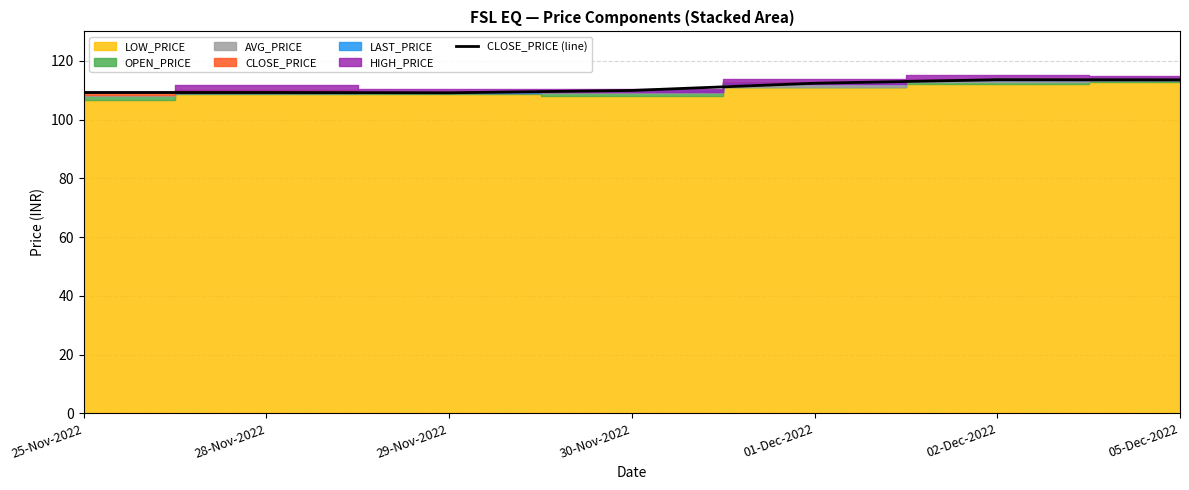

Rank the categories by value from highest to lowest.

02-Dec-2022, 05-Dec-2022, 01-Dec-2022, 30-Nov-2022, 25-Nov-2022, 28-Nov-2022, 29-Nov-2022